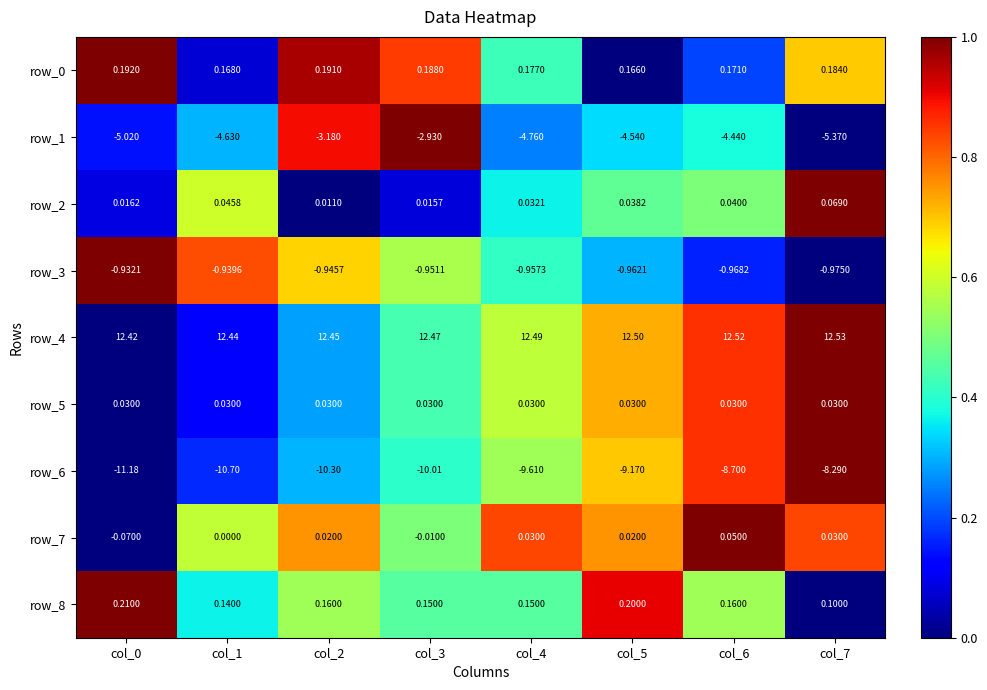

How many categories are shown in the chart?

8